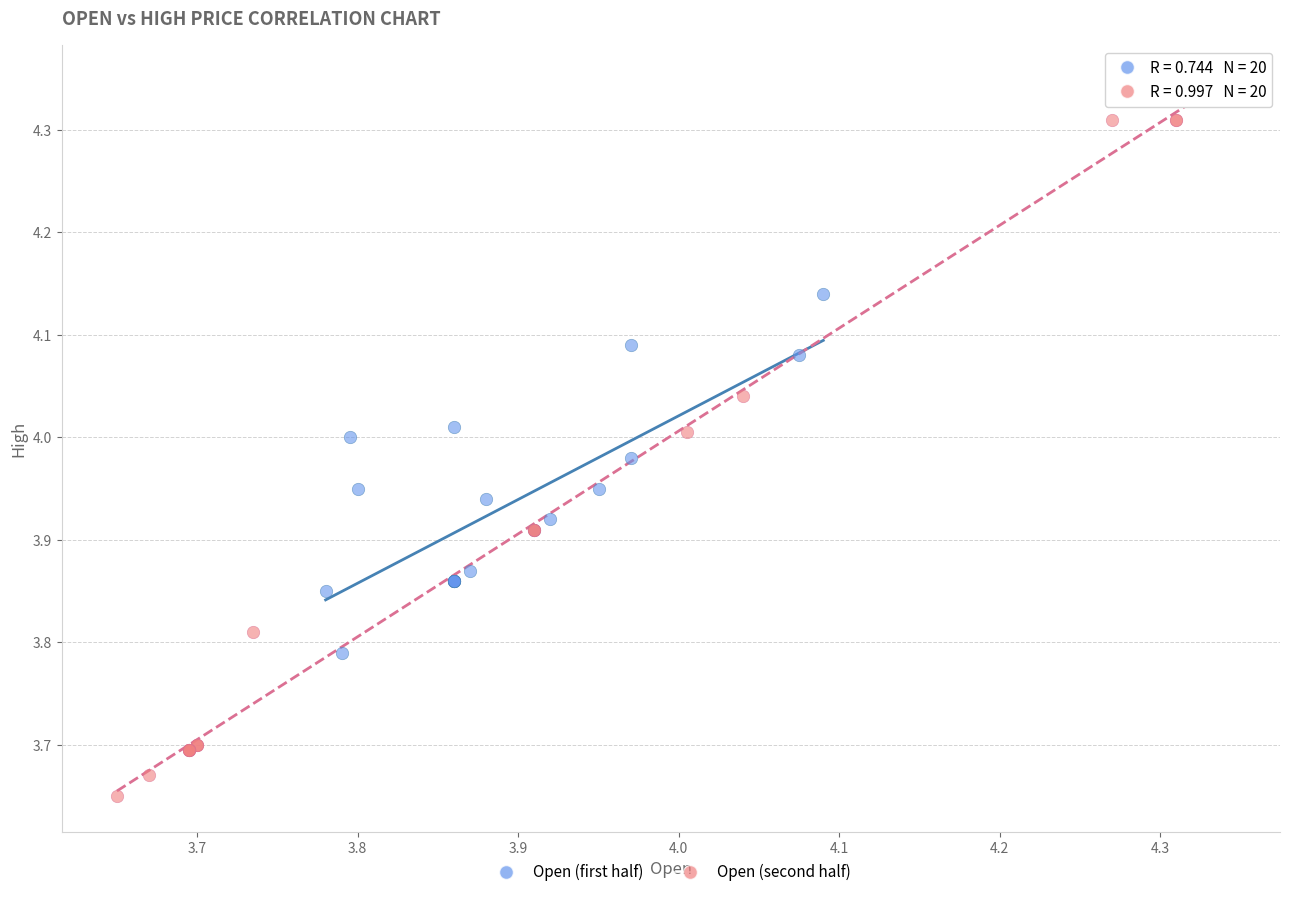

Which series contains the highest Y value?

Open (second half)